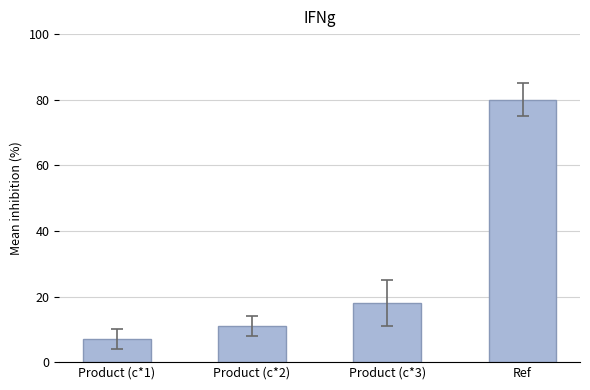

What is the minimum value shown in the chart?

7